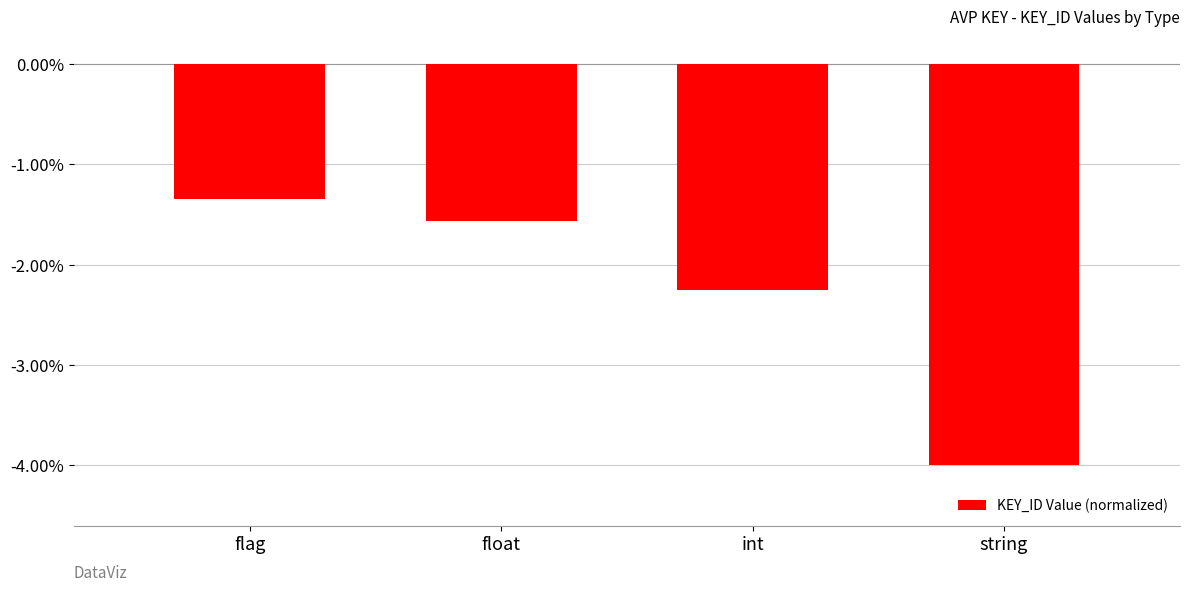

What is the sum of all values?

-9.2